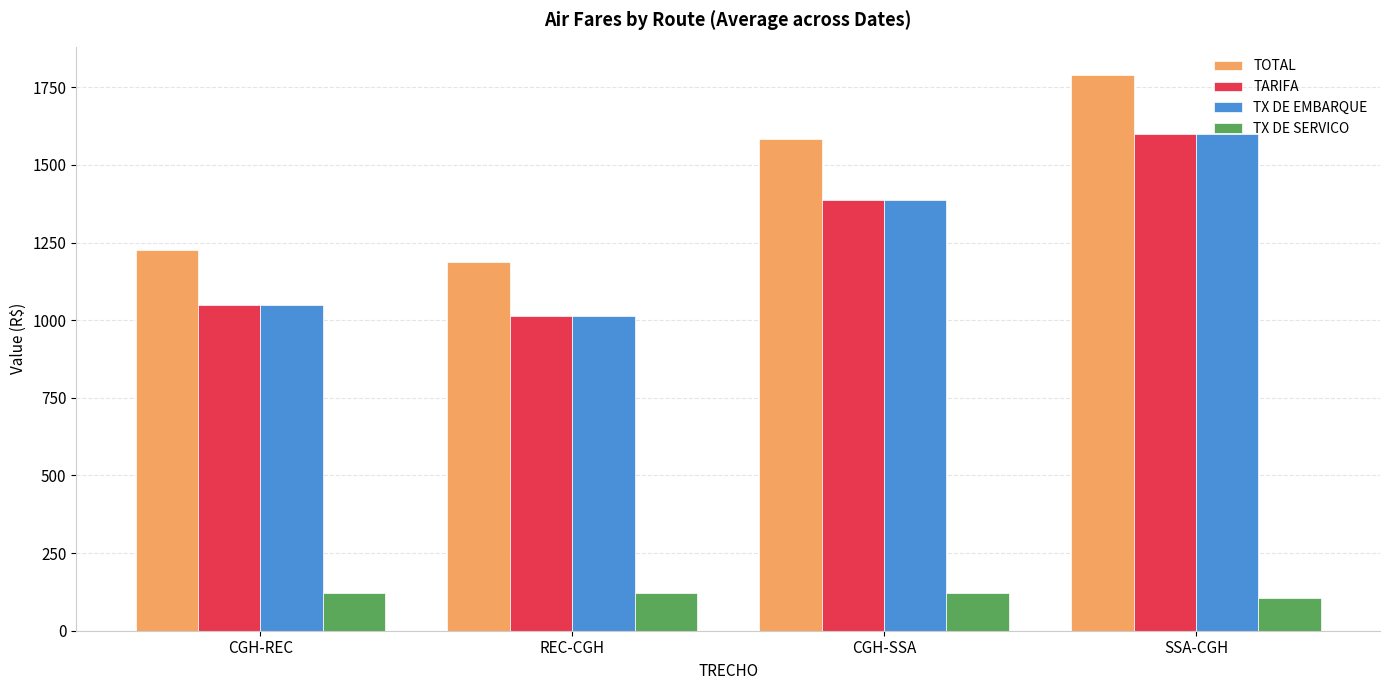

What is the minimum value for TARIFA?

1013.8